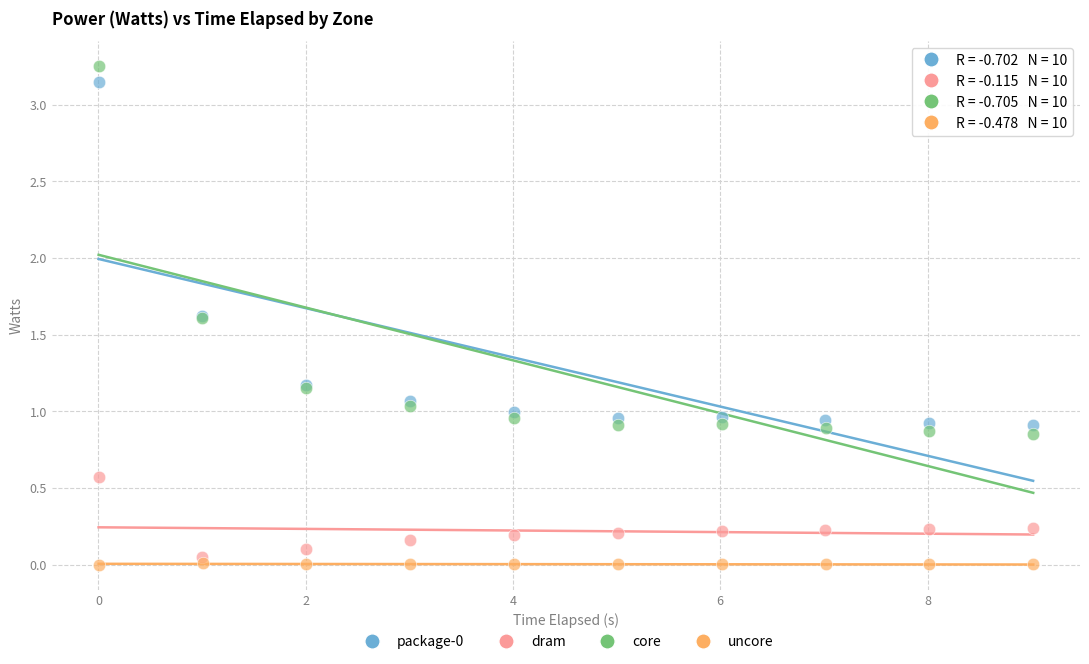

Which series has the widest spread of Y values?

core